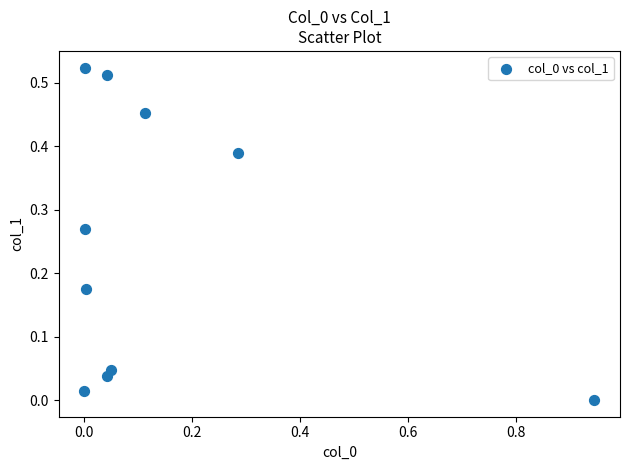

What is the range of X values (max minus min)?

0.9